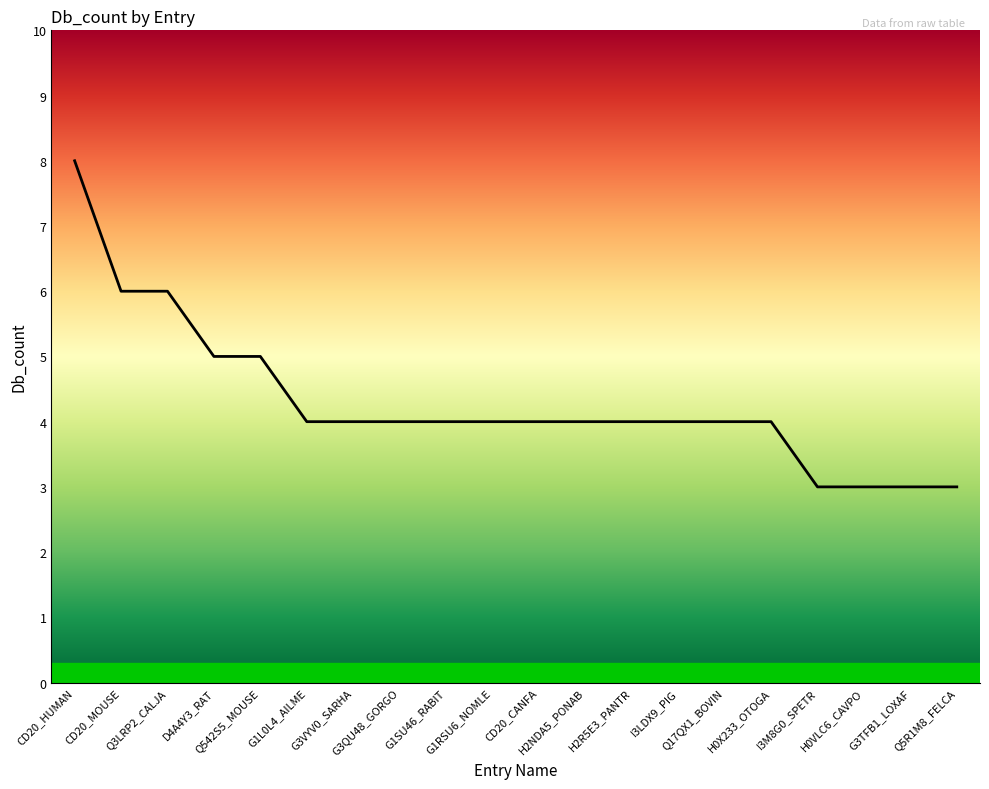

What is the difference between the maximum and minimum values?

5